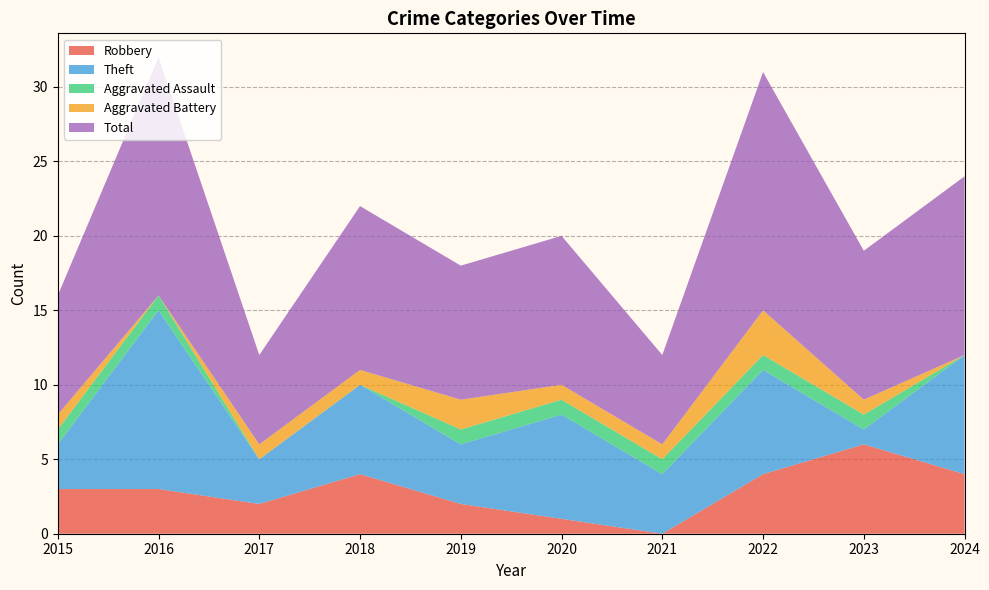

Reading left to right, what are all the values shown in this chart?

Robbery: 3	3	2	4	2	1	0	4	6	4
Theft: 3	12	3	6	4	7	4	7	1	8
Aggravated Assault: 1	1	0	0	1	1	1	1	1	0
Aggravated Battery: 1	0	1	1	2	1	1	3	1	0
Total: 8	16	6	11	9	10	6	16	10	12